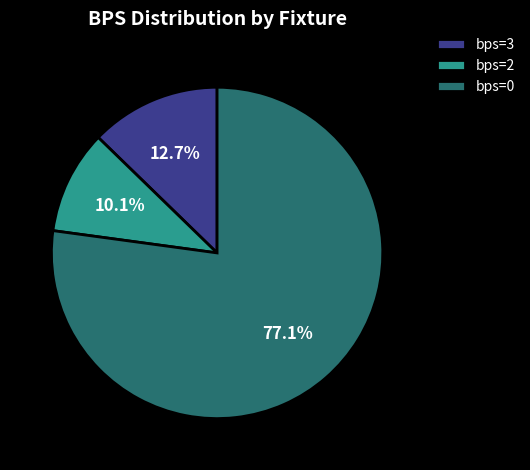

Does bps=0 account for over 50% of the chart?

Yes